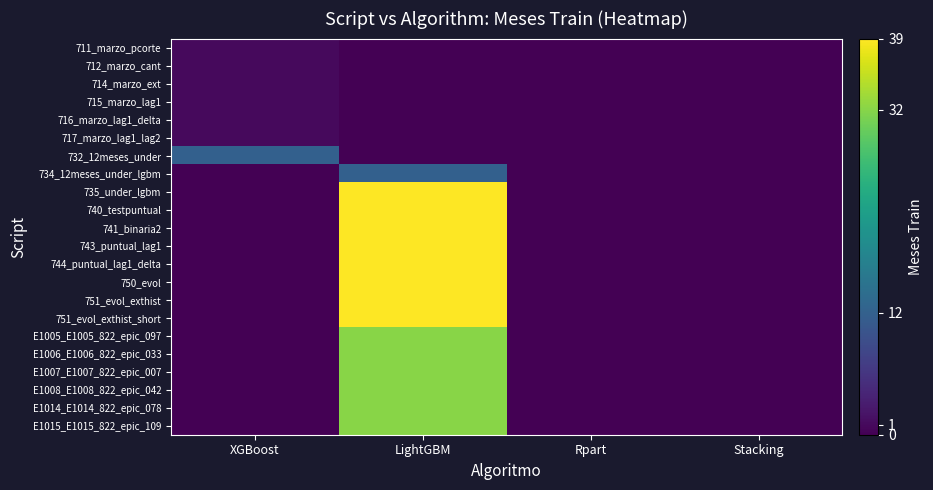

How many series are shown in this chart?

22